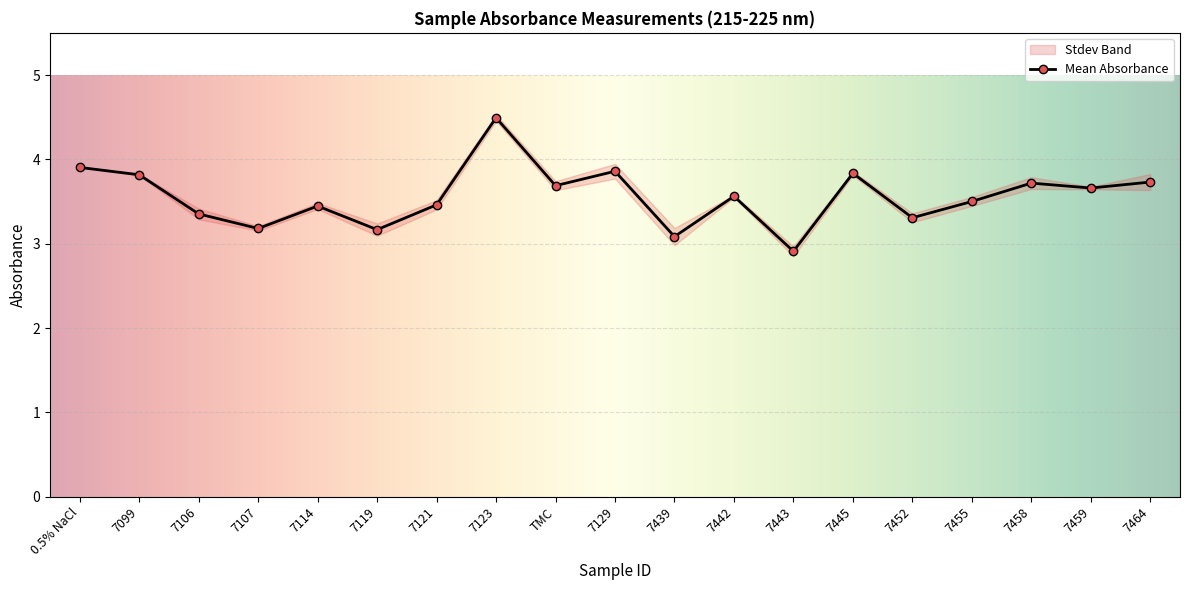

What is the change in value from 0.5% NaCl to 7121?

-0.4